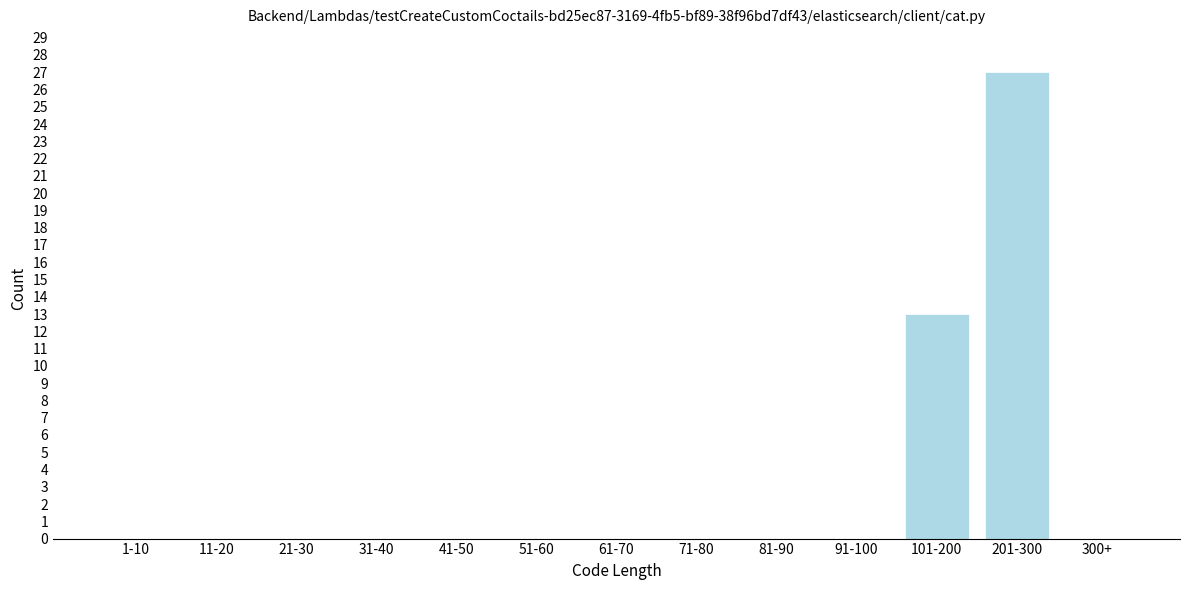

Reading left to right, list all the values displayed in this chart.

1-10=0	11-20=0	21-30=0	31-40=0	41-50=0	51-60=0	61-70=0	71-80=0	81-90=0	91-100=0	101-200=13	201-300=27	300+=0